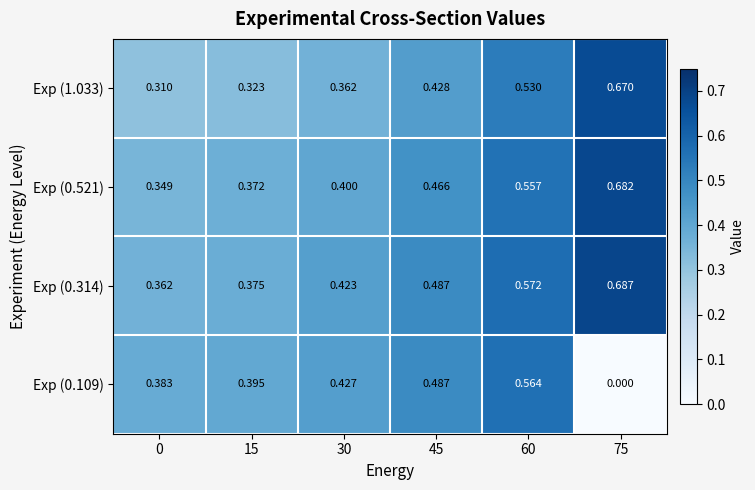

Is the value of Exp (0.109) at 60 greater than the value of Exp (0.314) at 60?

No